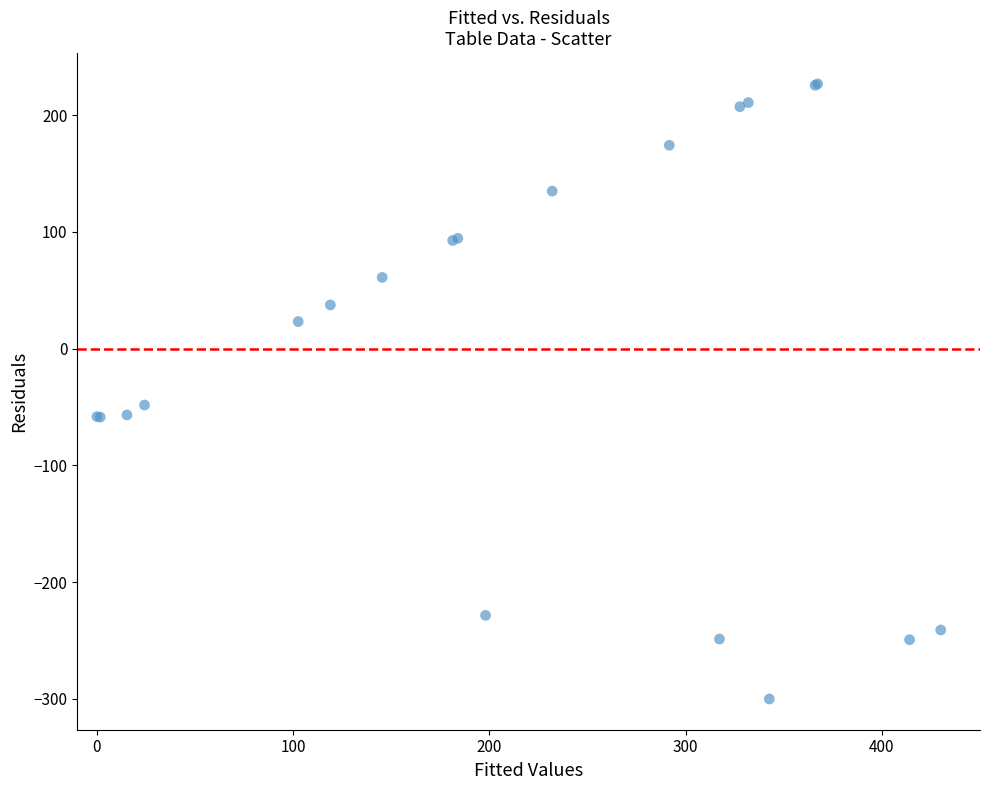

What Y value in the scatter plot is closest to -36?

-48.2